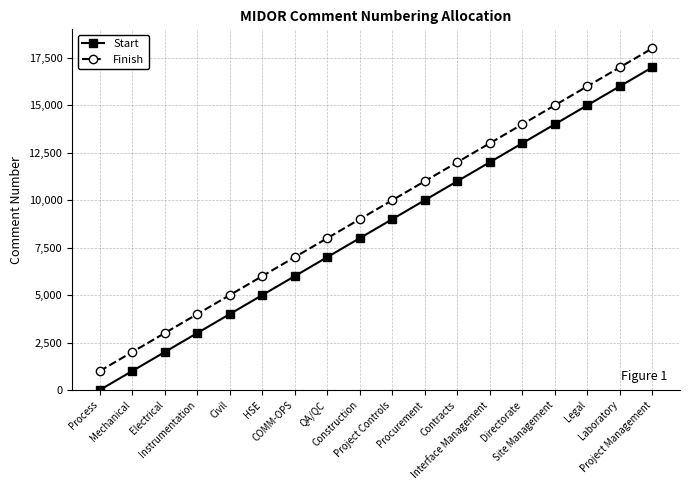

What is the label of the 14th point from the right?

Civil